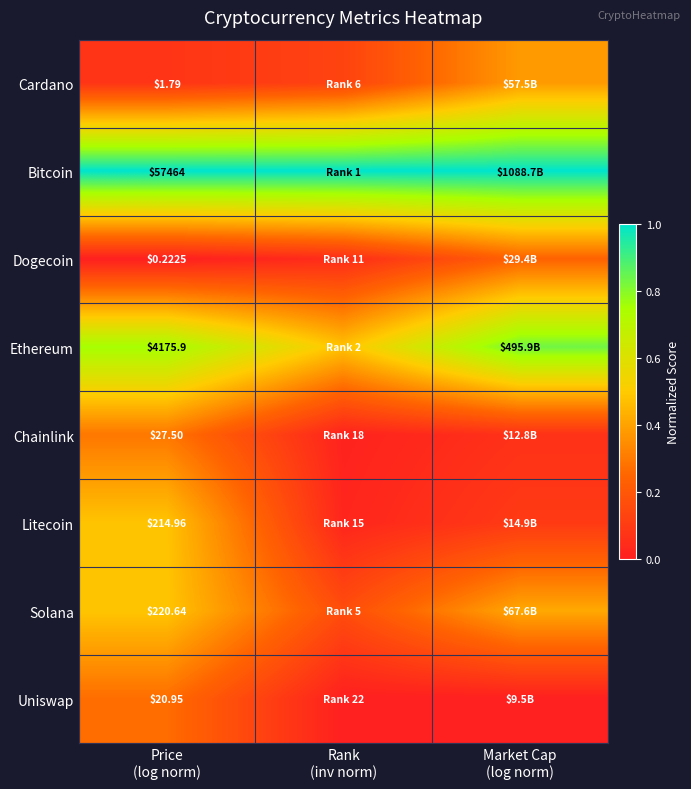

What is the minimum value for Solana?

0.2